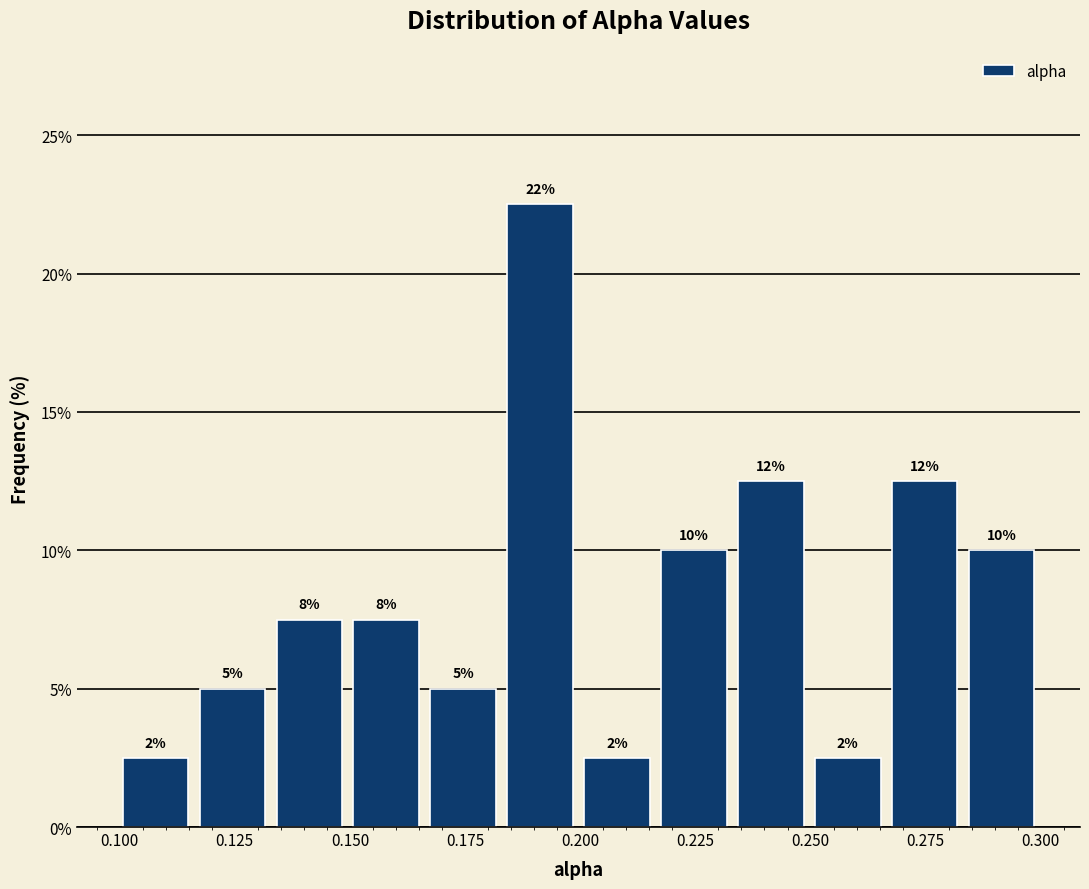

Around what value on the x-axis is the tallest bar? Give the approximate position of its centre, as read against the axis.

0.190